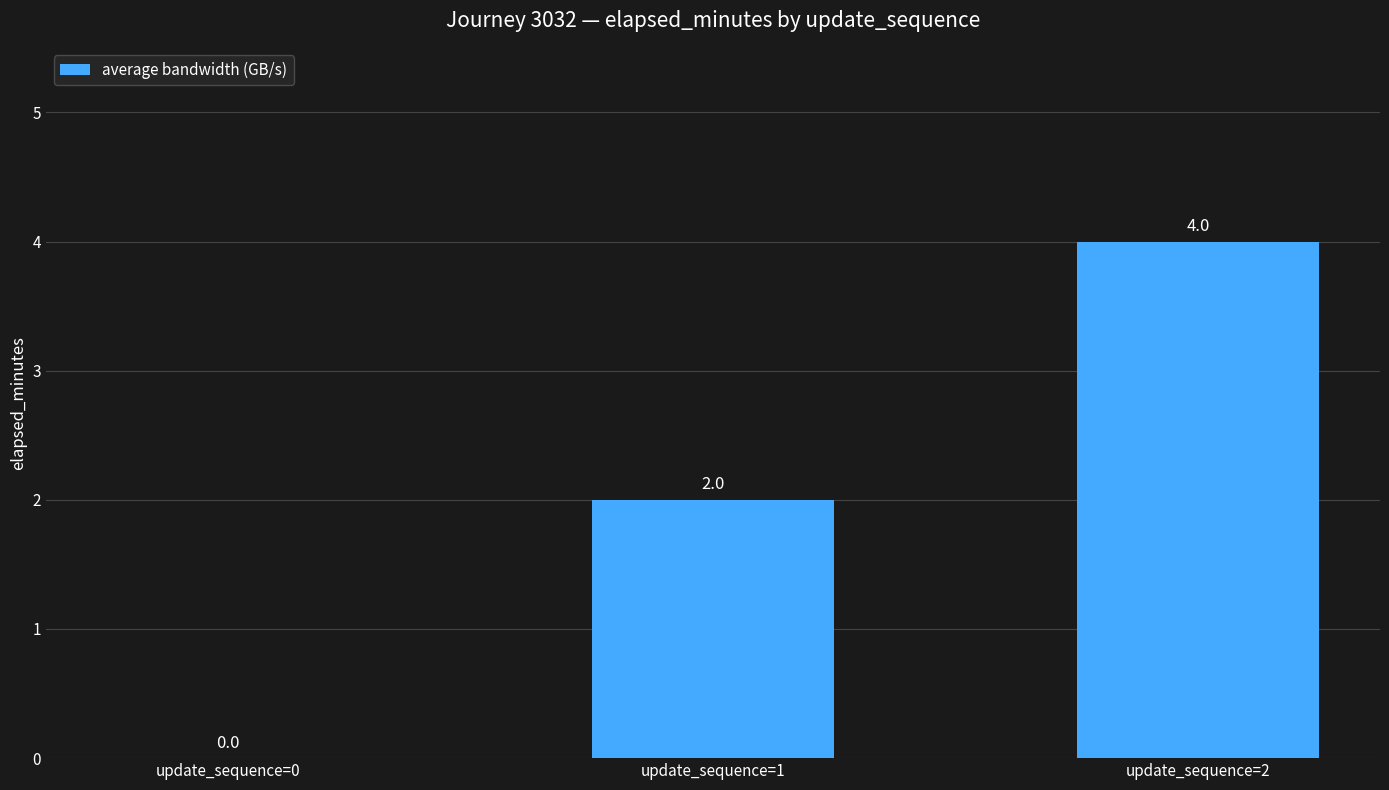

Reading left to right, extract all data points from this chart.

0	2	4